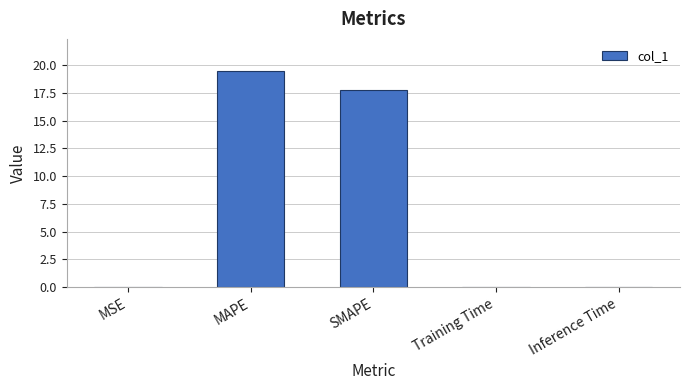

Which label corresponds to the largest value in the chart?

MAPE